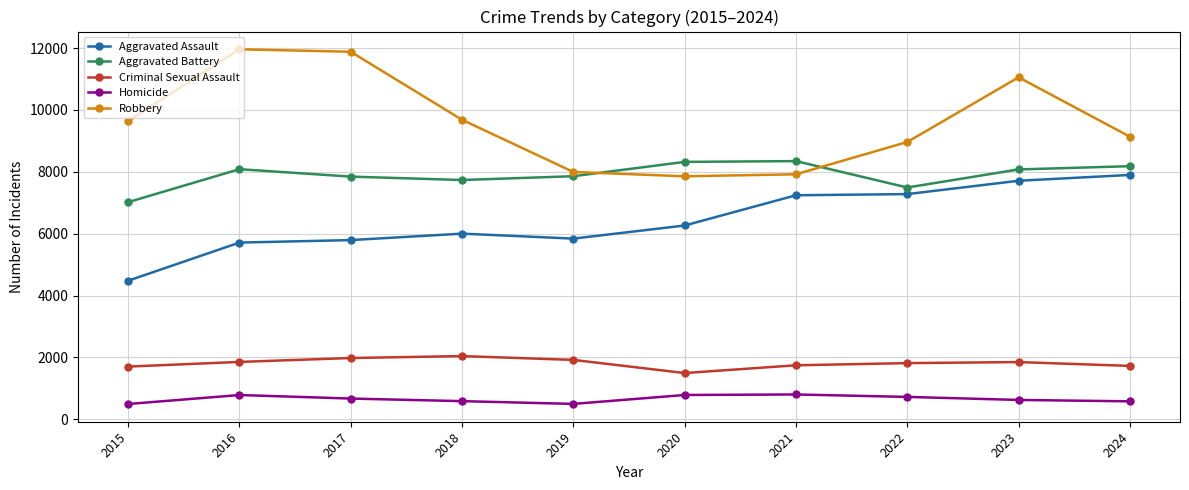

Where is the first local minimum for Criminal Sexual Assault?

2020